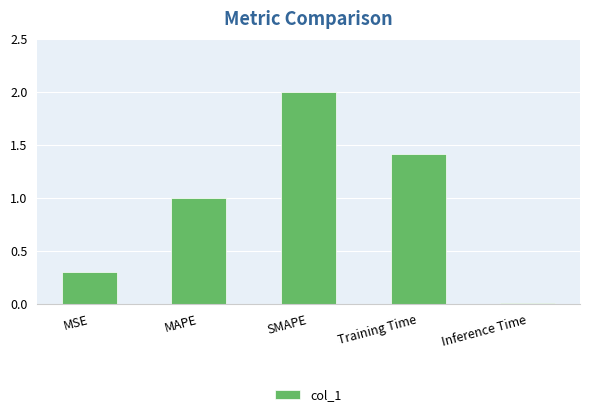

What is the sum of all values?

4.7